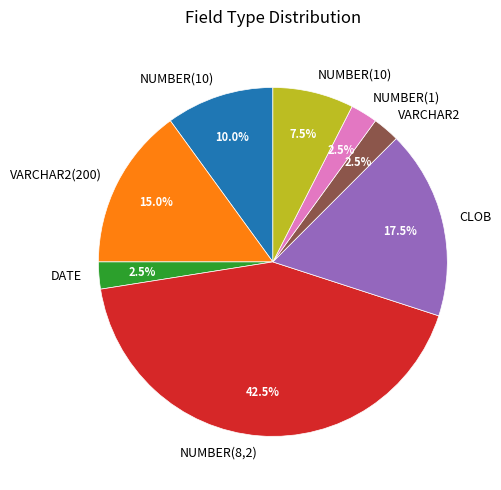

Does any single category account for the majority?

No